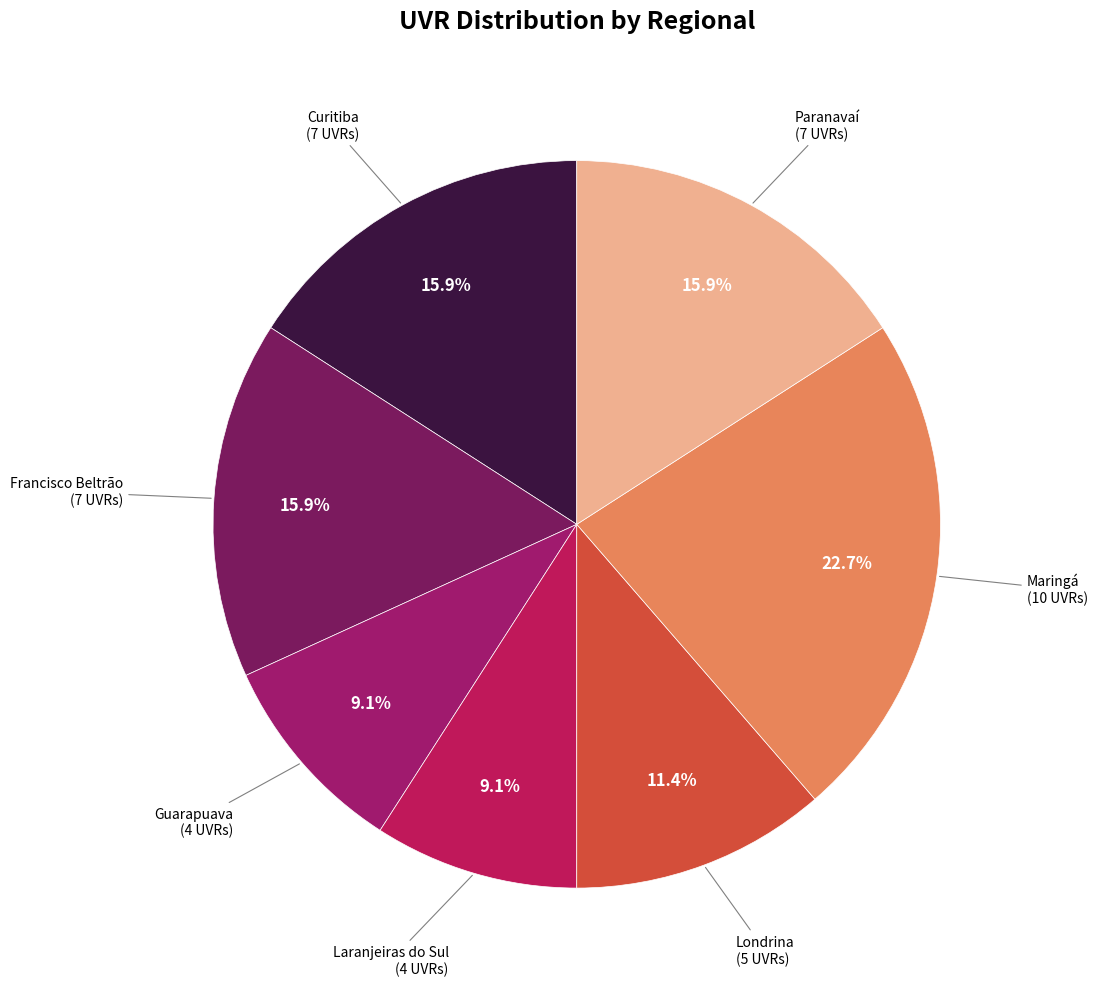

What percentage is the Guarapuava slice, to the nearest percent?

9%